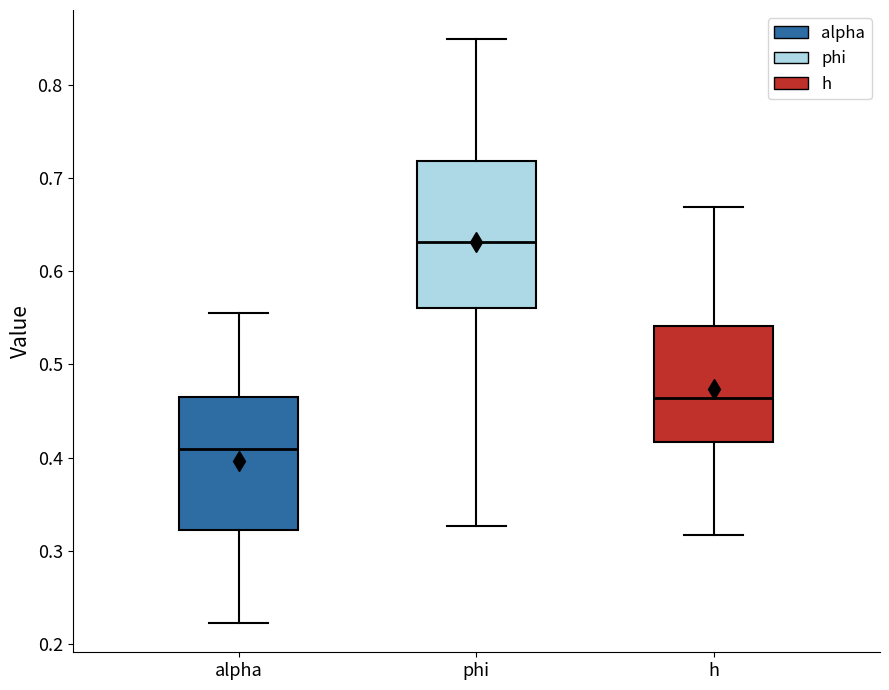

Reading left to right, transcribe this box plot: for each box, give where its median line is, the range the box spans, and where its two whiskers end, as read against the y-axis. The values are not printed on the chart, so give them approximately, as read against the axis.

alpha: median 0.41, box 0.32 to 0.47, whiskers 0.22 to 0.55
phi: median 0.63, box 0.56 to 0.72, whiskers 0.33 to 0.85
h: median 0.46, box 0.42 to 0.54, whiskers 0.32 to 0.67